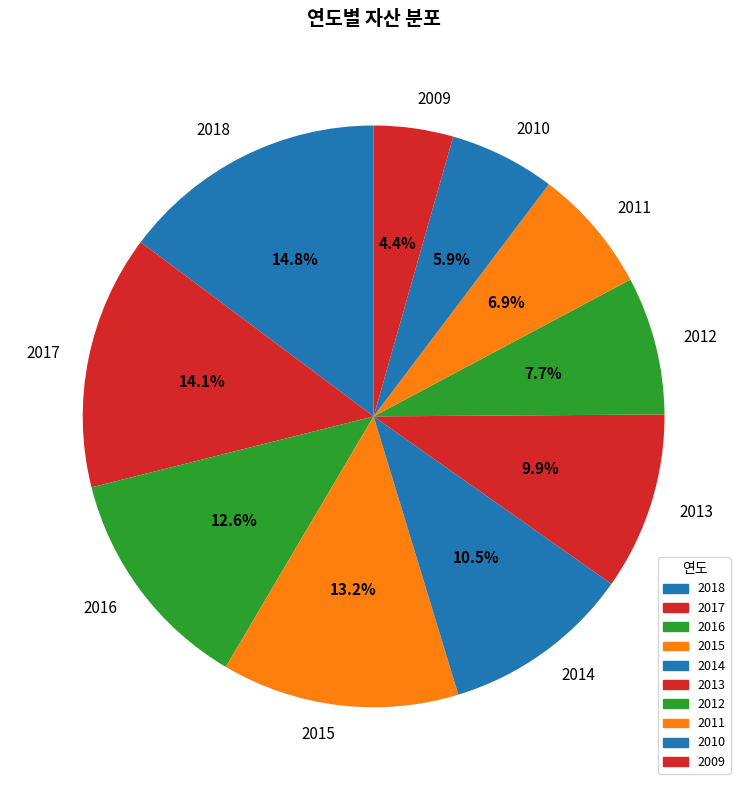

To the nearest percent, what is the difference between the 2016 and 2012 slice percentages?

5%